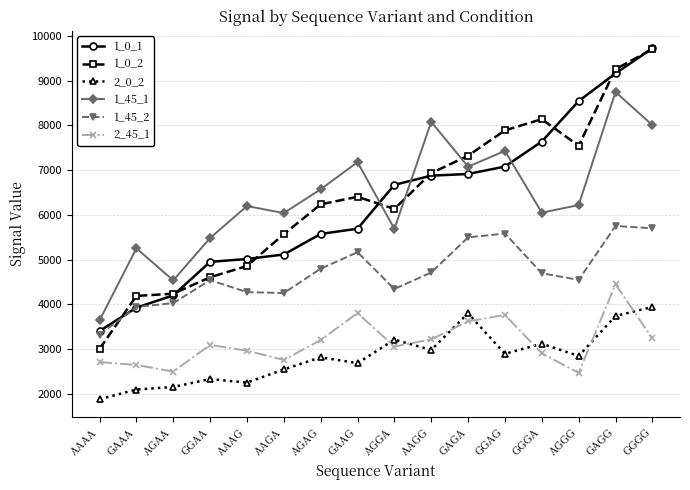

Count the number of categories in the chart.

16